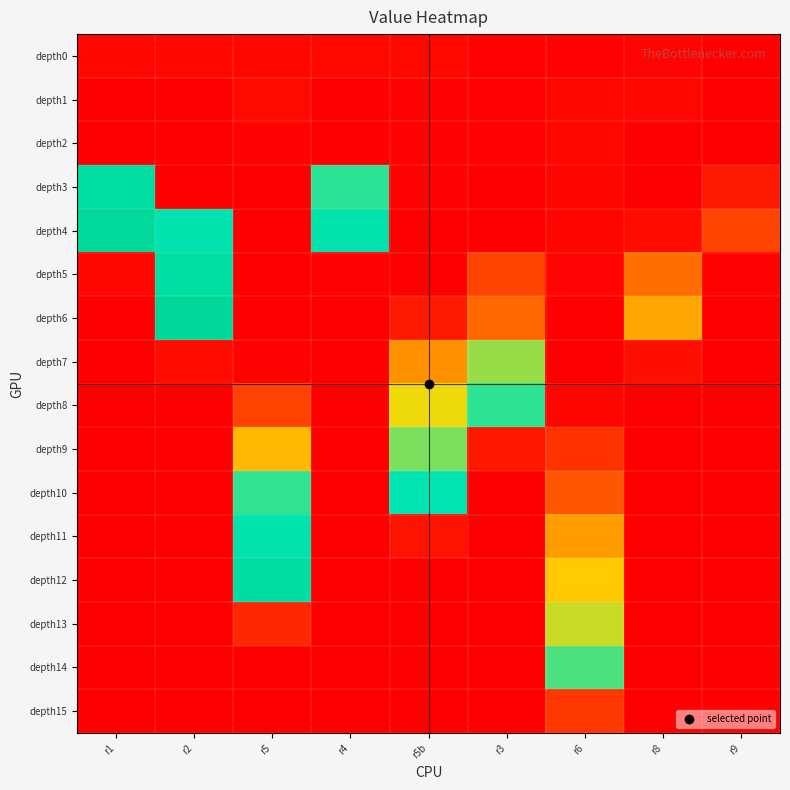

What is the difference between the highest and lowest values at r4?

835.0